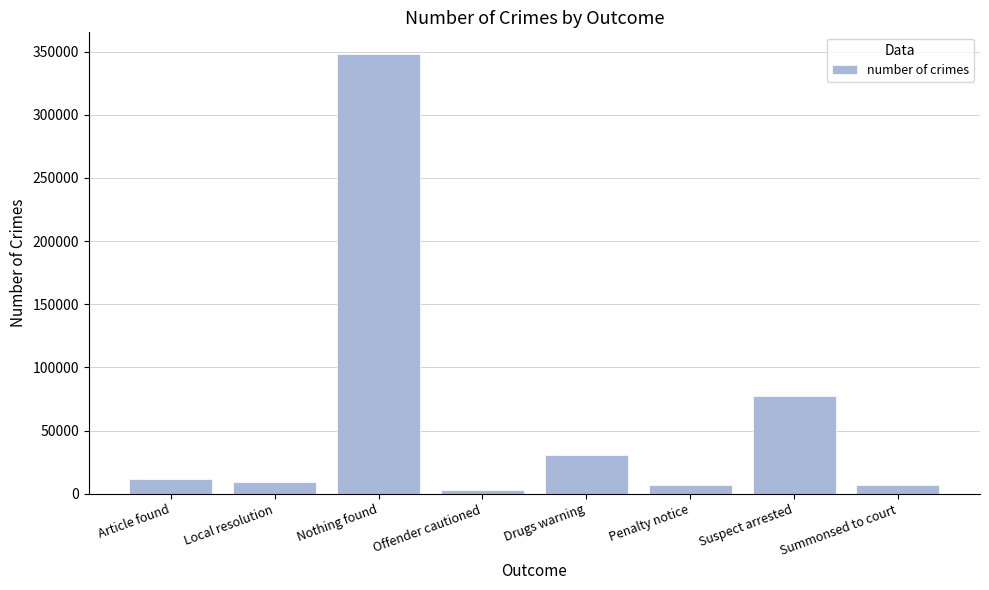

Read the value at Summonsed to court.

6783